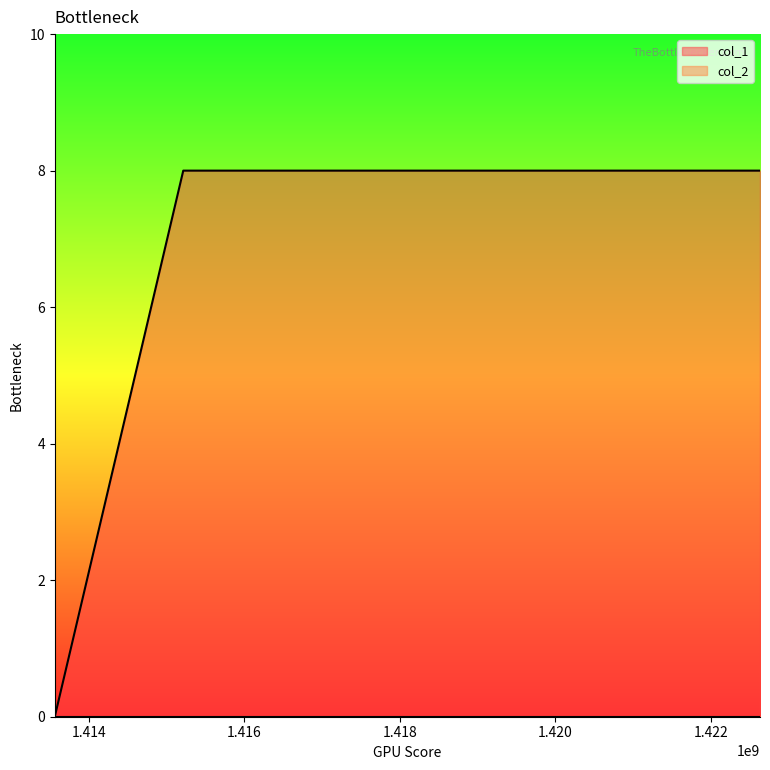

What value does the data have at 1422633813?

8